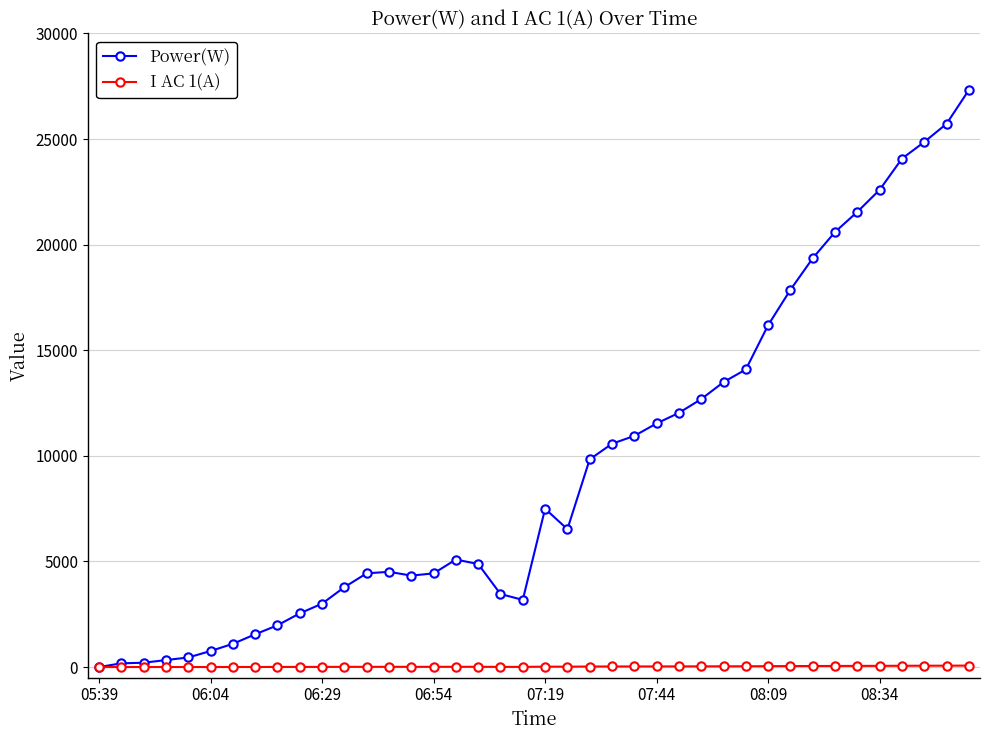

Rank the series by their maximum value, from highest to lowest.

Power(W), I AC 1(A)